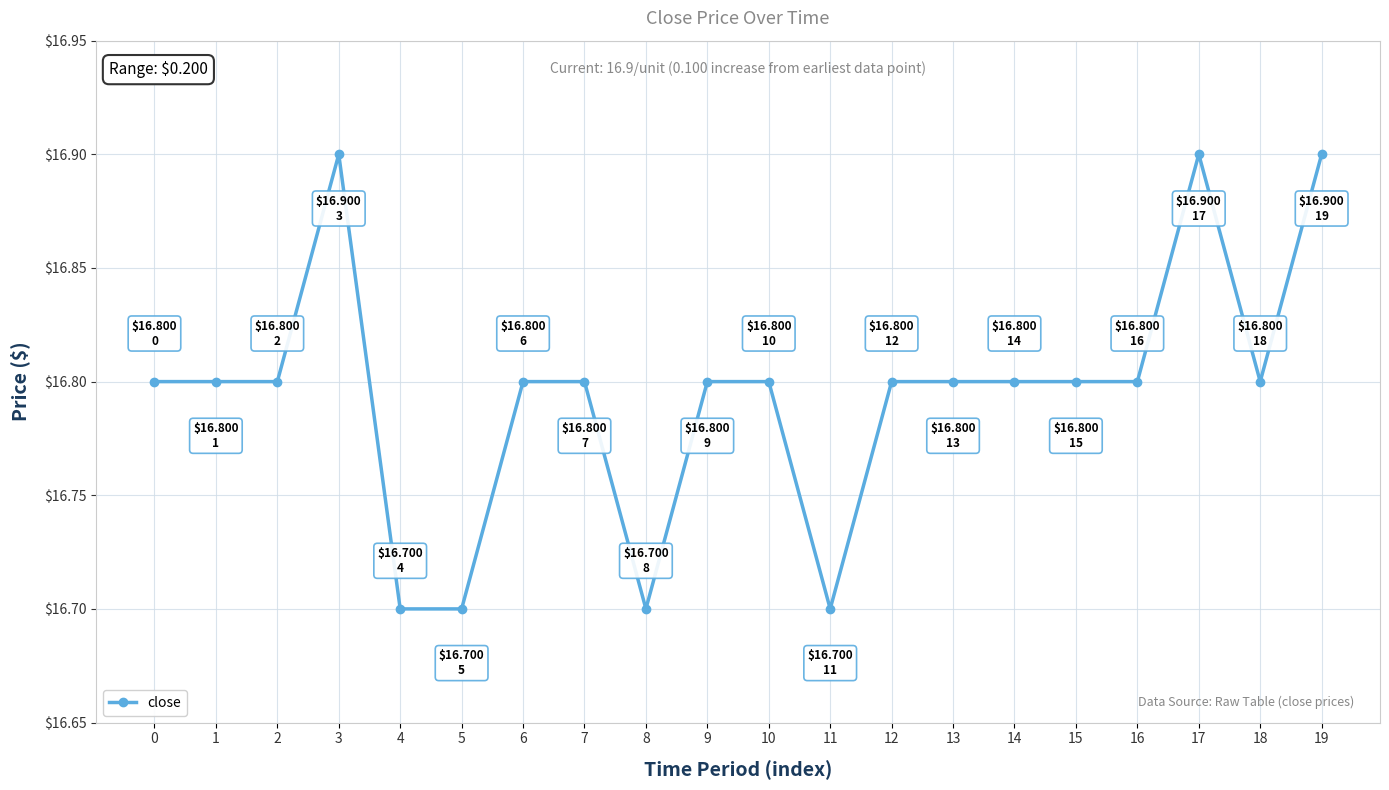

Reading left to right, what are all the values shown in this chart?

0=16.8	1=16.8	2=16.8	3=16.9	4=16.7	5=16.7	6=16.8	7=16.8	8=16.7	9=16.8	10=16.8	11=16.7	12=16.8	13=16.8	14=16.8	15=16.8	16=16.8	17=16.9	18=16.8	19=16.9